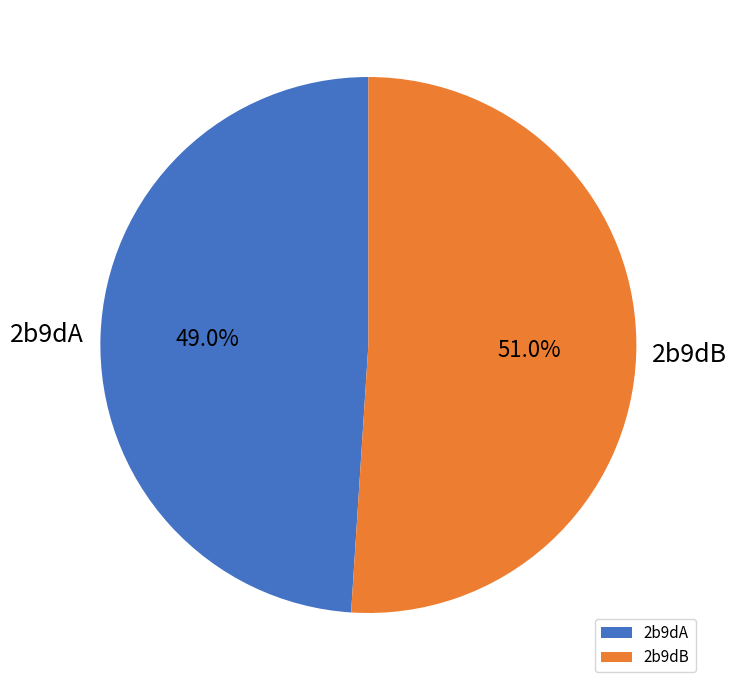

What percentage is the 2b9dA slice, to the nearest percent?

49%